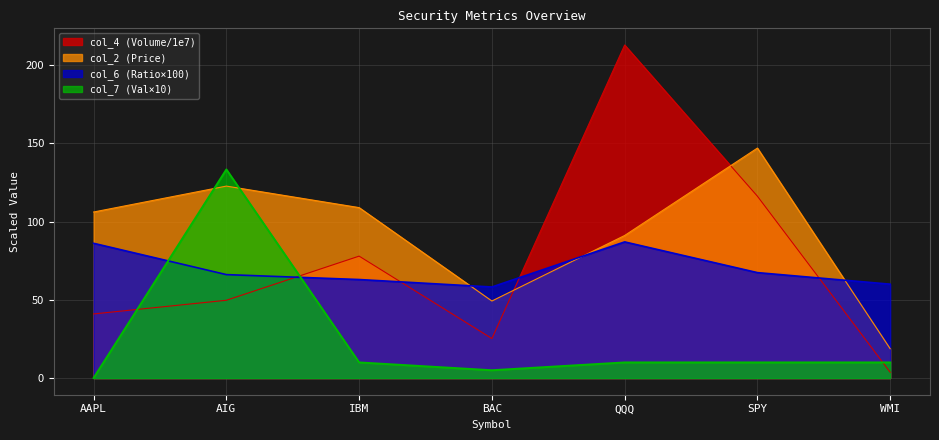

How many lines are shown in the chart?

4